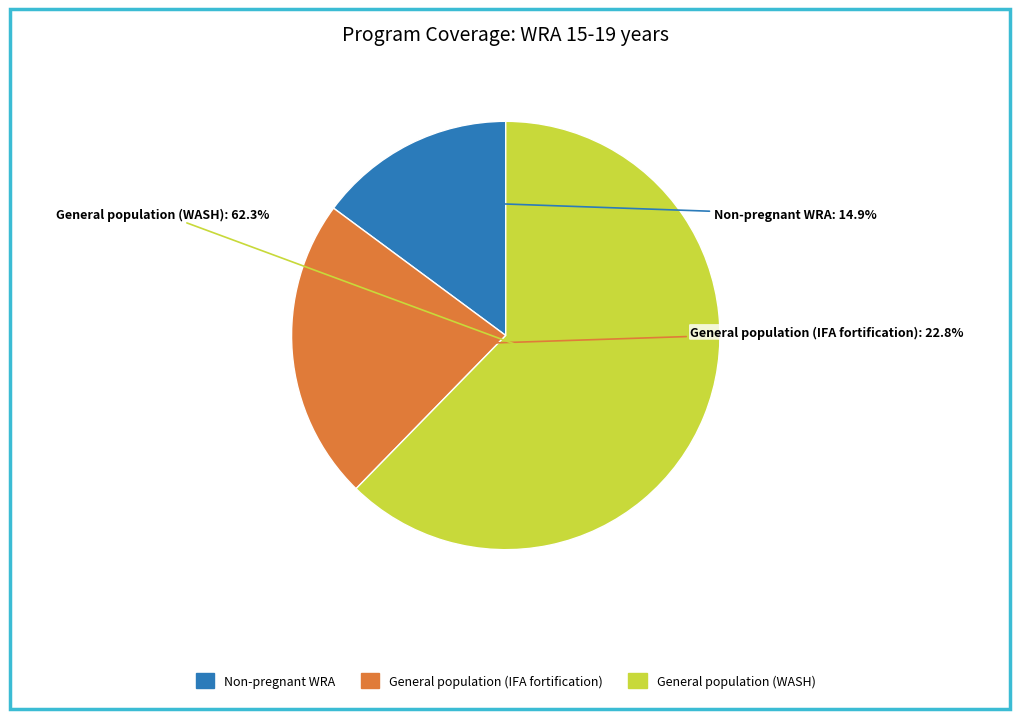

How many segments does this pie chart have?

3